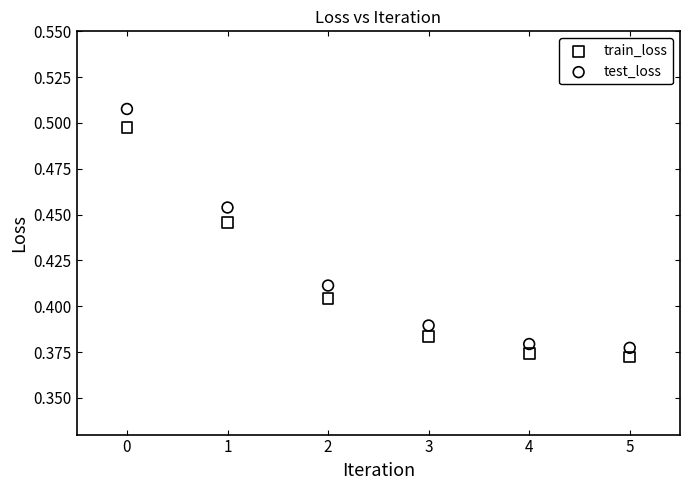

Which series has the widest spread of Y values?

test_loss